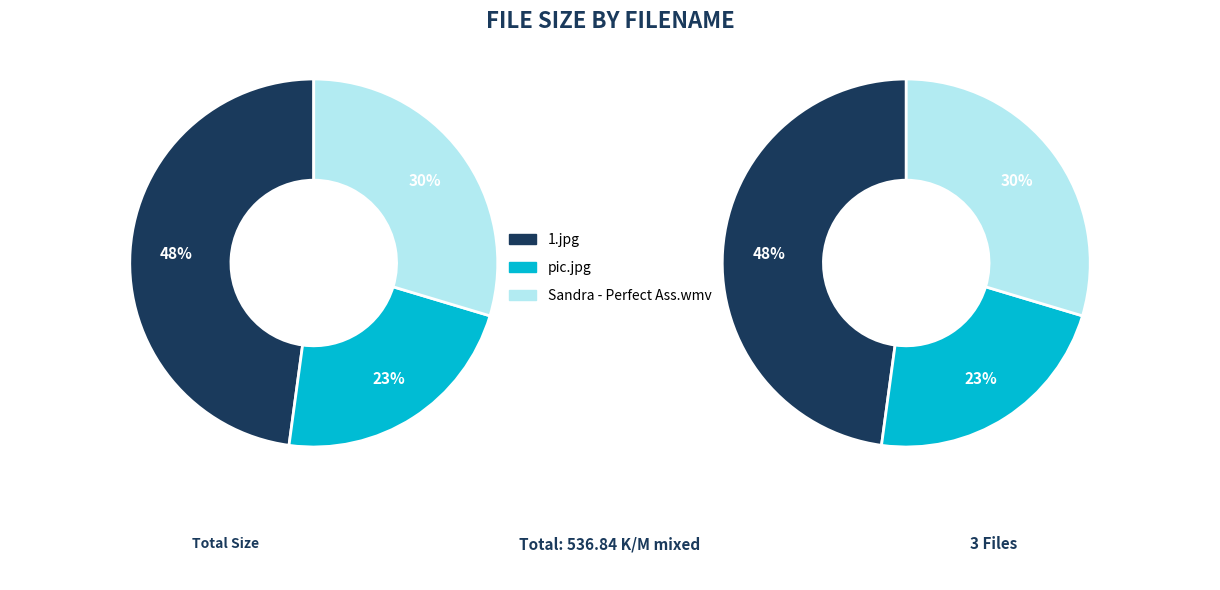

How many slices are in this pie chart?

3